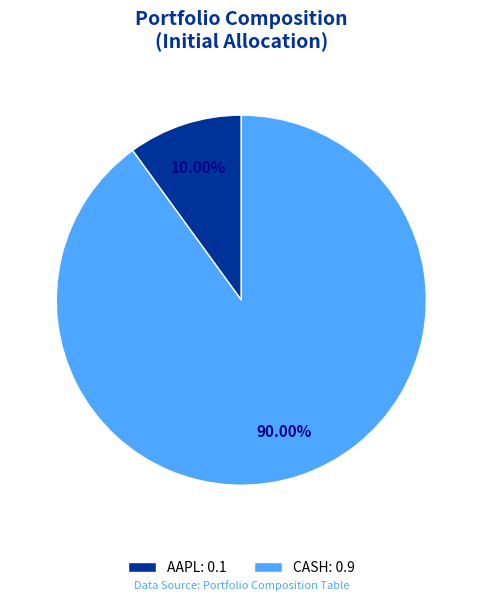

Is it true that CASH is 90% of the pie?

True